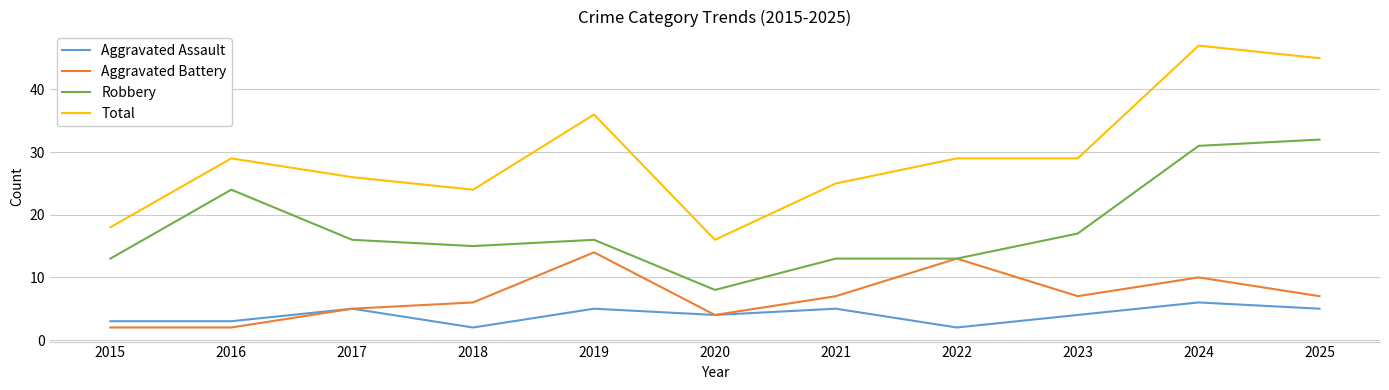

True or false: Aggravated Assault has a value of 3 at 2021.

False